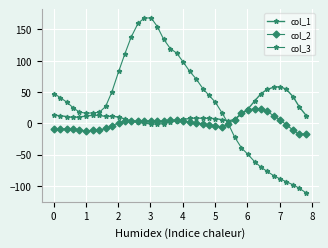

How many data points in col_3 are above 33?

20